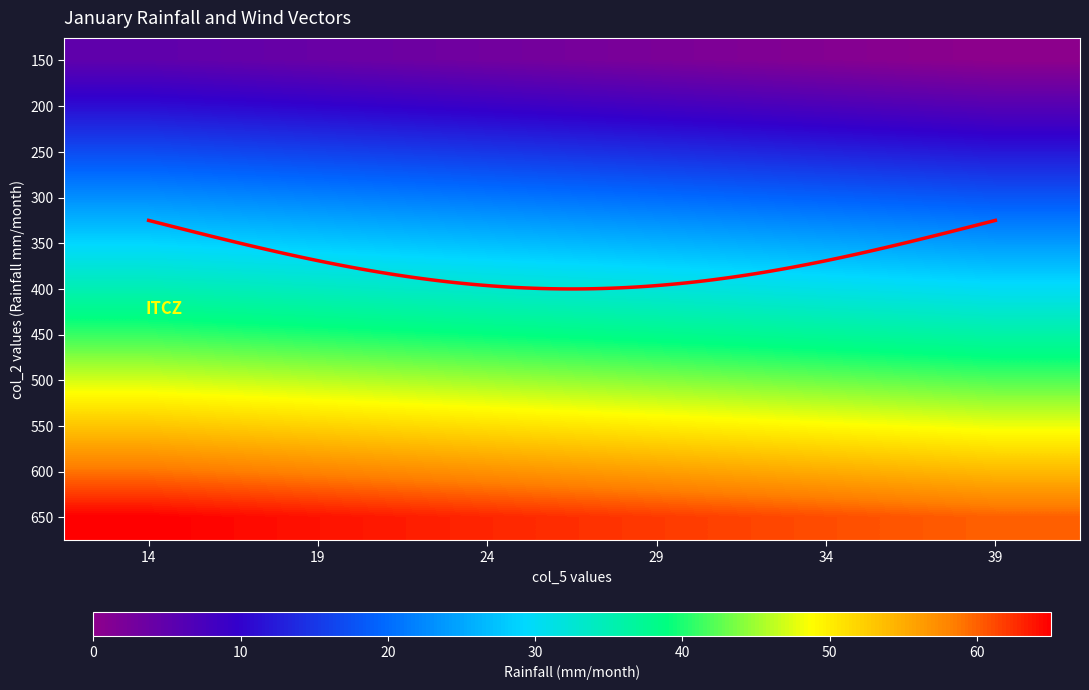

The 450 series shows 37 at 34. True or false?

True